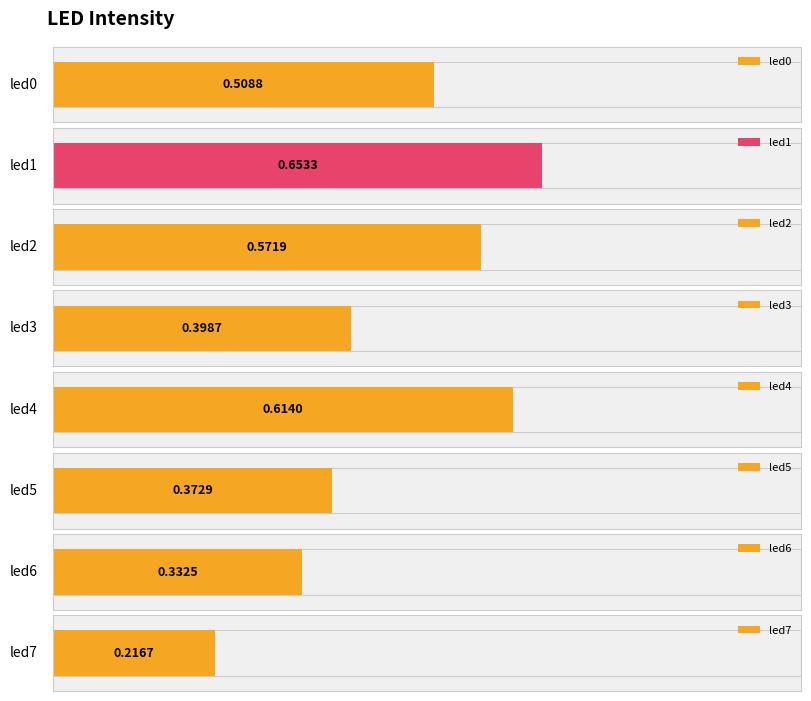

Count the values in the range 0 to 1.

8